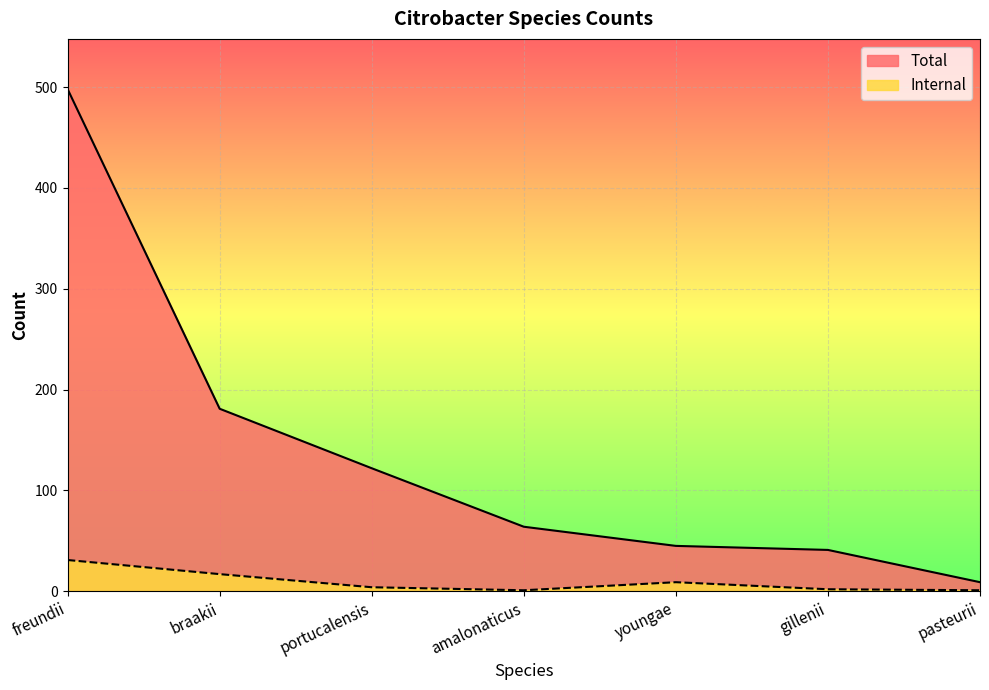

What is the total value across all series at braakii?

198